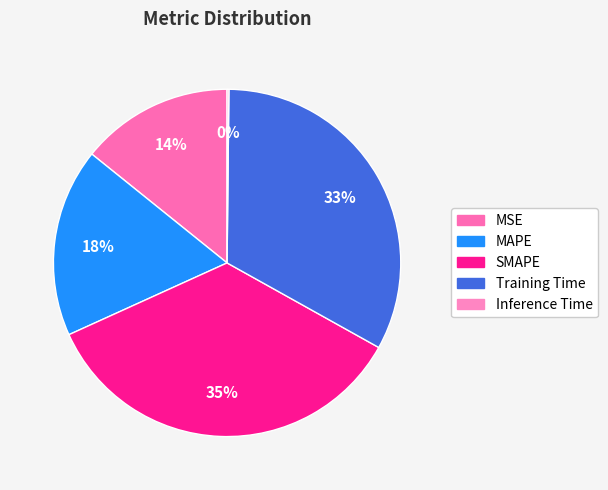

Which slice is the largest?

SMAPE